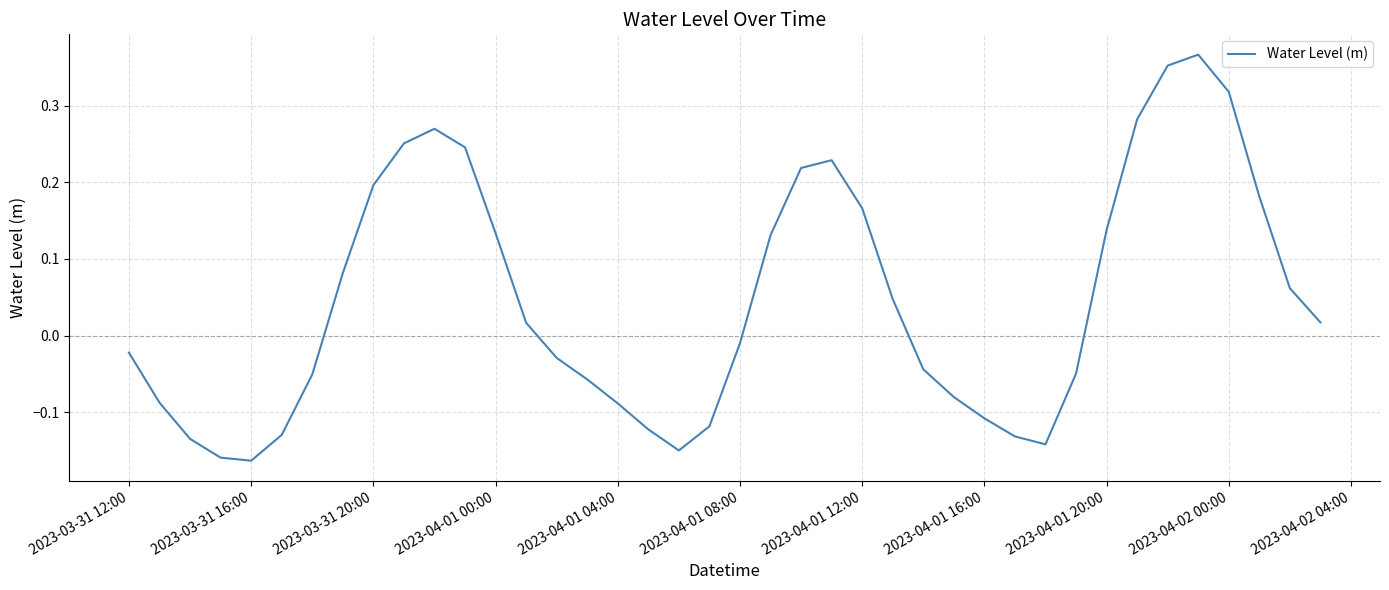

What is the difference between the maximum and minimum values?

0.5